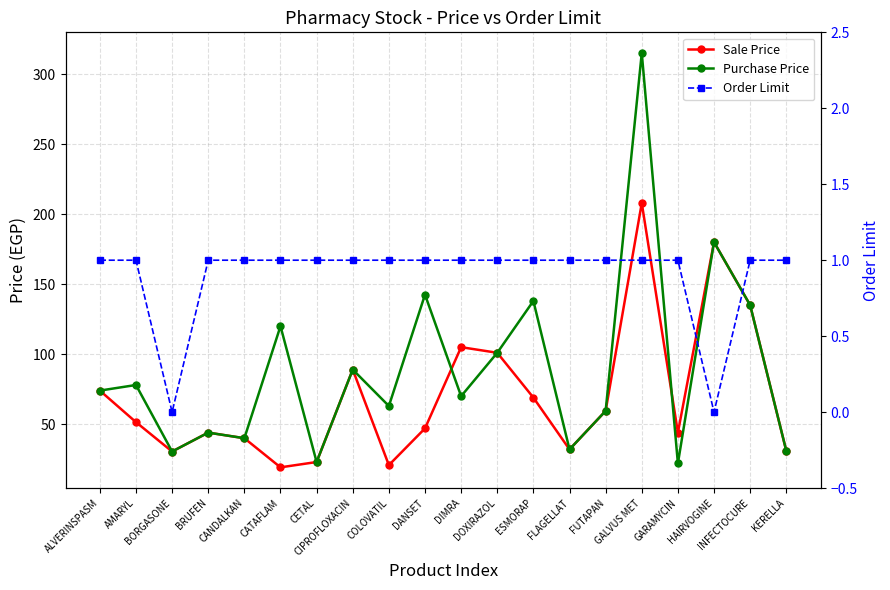

How many times do Purchase Price and Sale Price cross each other?

2